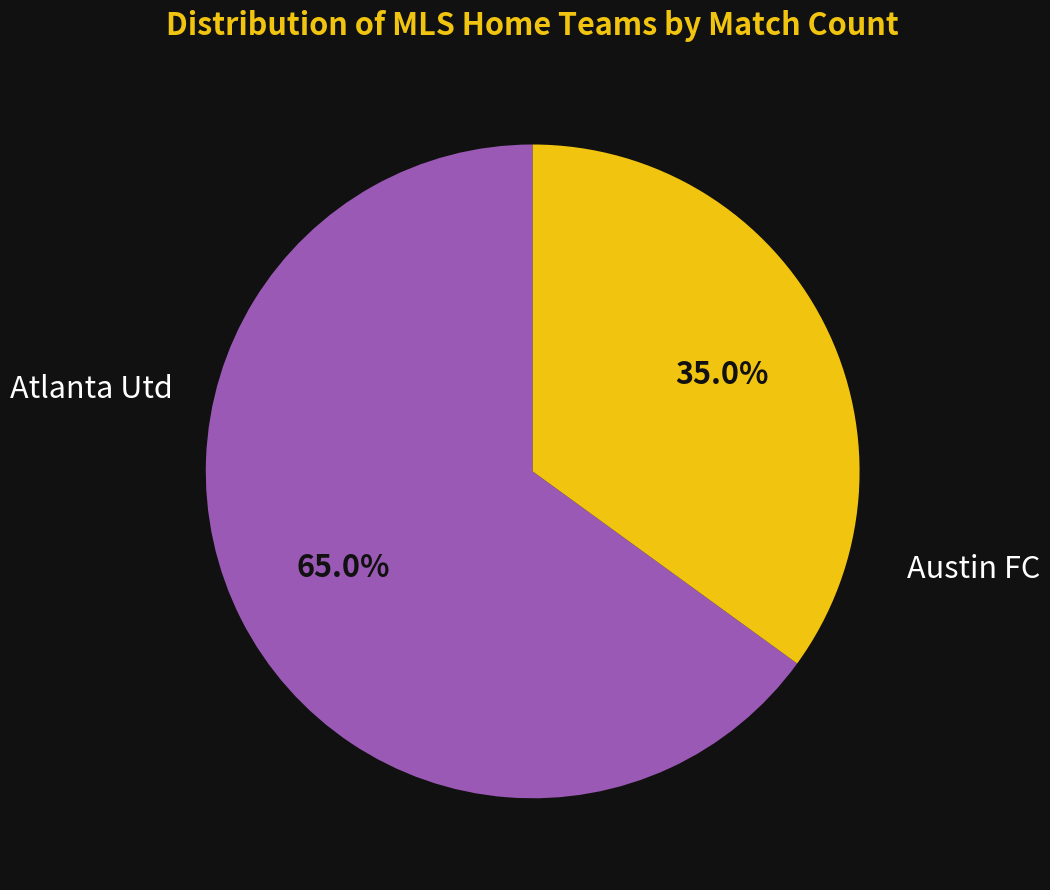

Between Atlanta Utd and Austin FC, which is larger?

Atlanta Utd